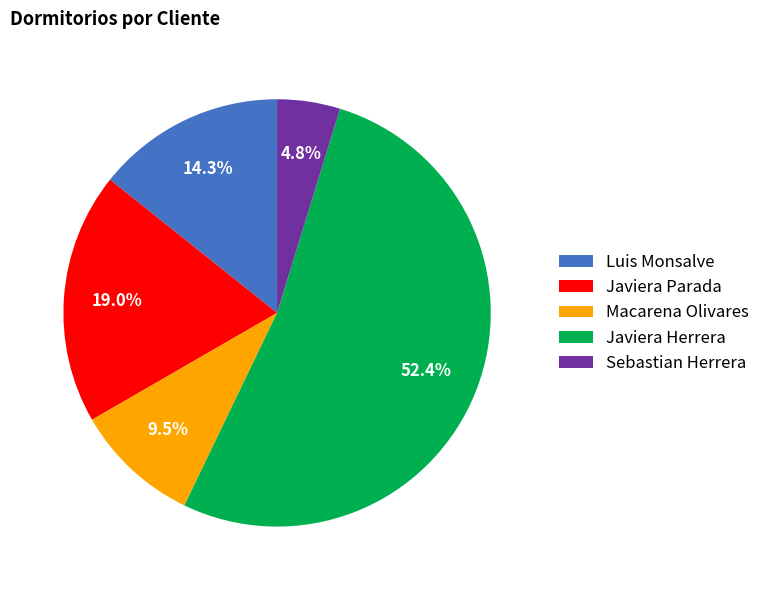

Does Macarena Olivares account for over 50% of the chart?

No